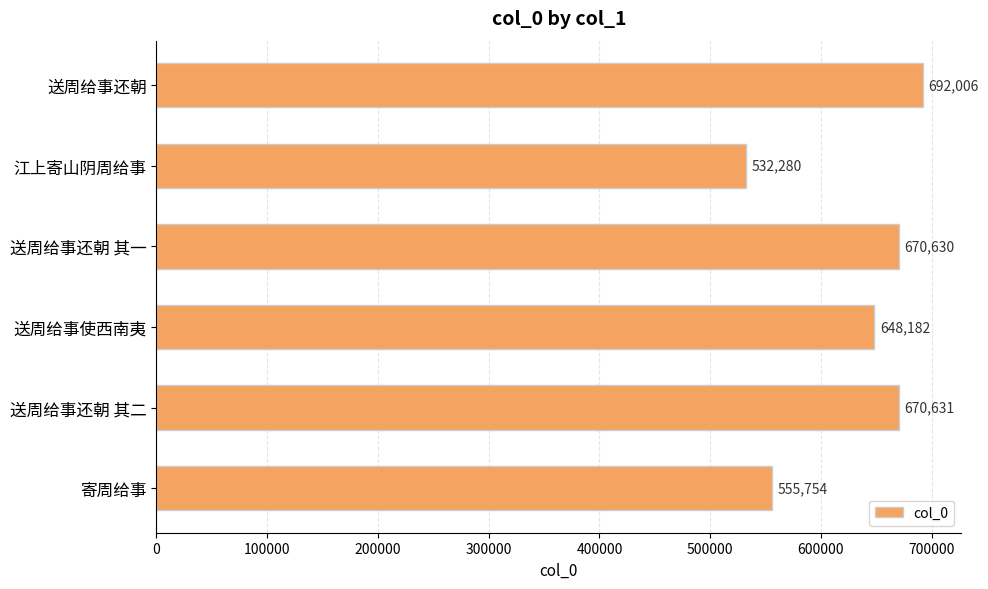

Reading top to bottom, transcribe all the data shown in this chart.

送周给事还朝=692006	江上寄山阴周给事=532280	送周给事还朝 其一=670630	送周给事使西南夷=648182	送周给事还朝 其二=670631	寄周给事=555754